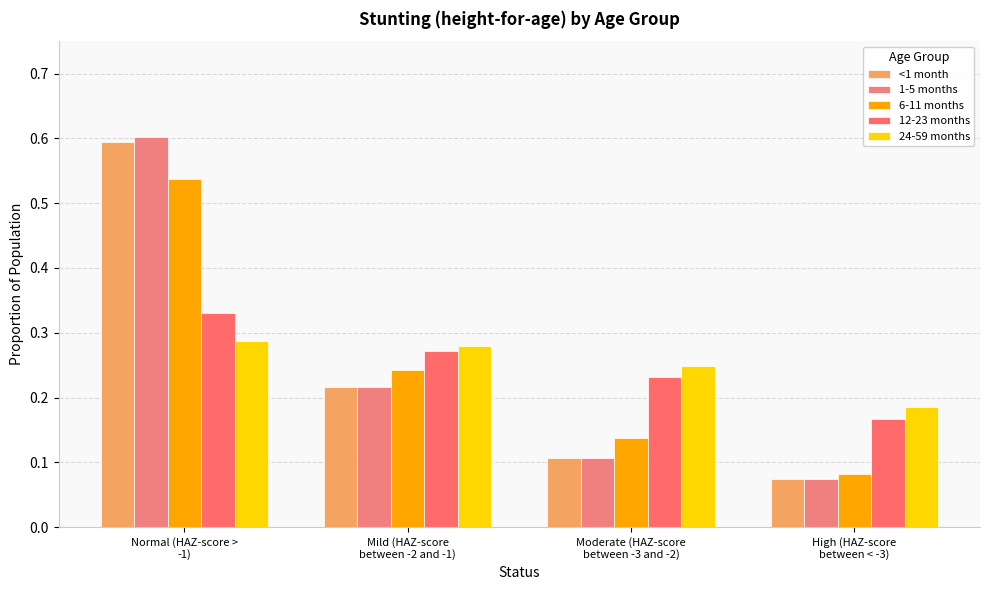

Is the value of 1-5 months at High (HAZ-score
between < -3) greater than the value of 6-11 months at Mild (HAZ-score
between -2 and -1)?

No